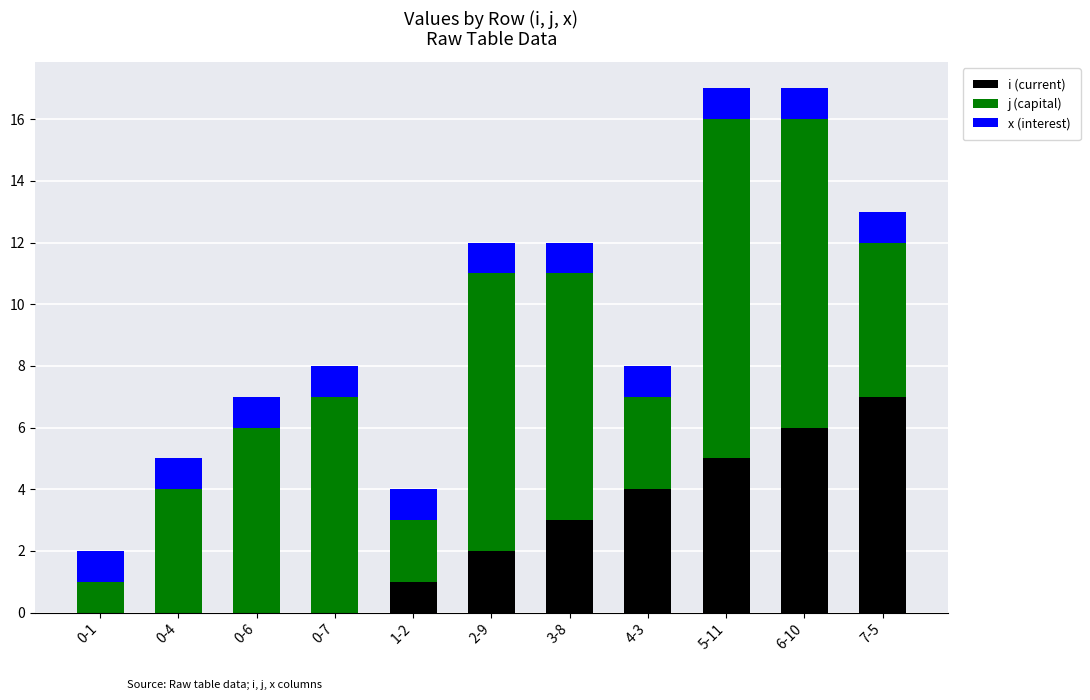

At which label does i (current) reach its peak?

7-5